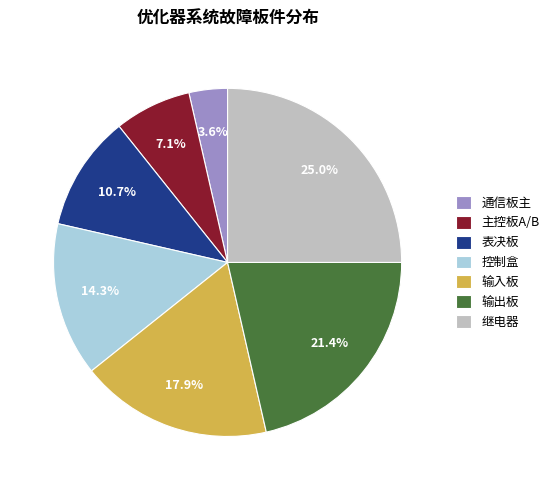

Is the sum of 输入板 and 通信板主 greater than half?

No